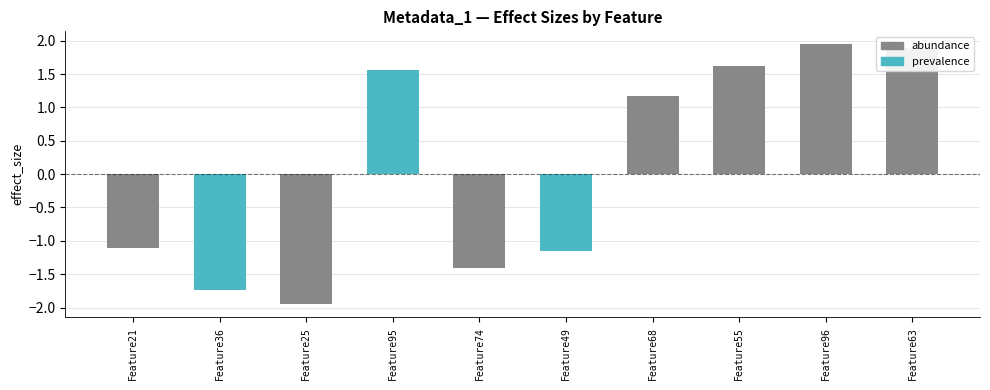

What is the sum of all values?

0.8